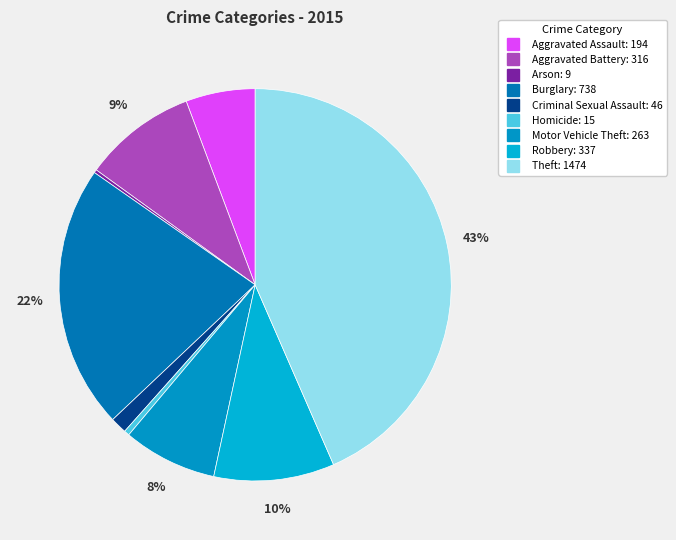

Does any single category account for the majority?

No